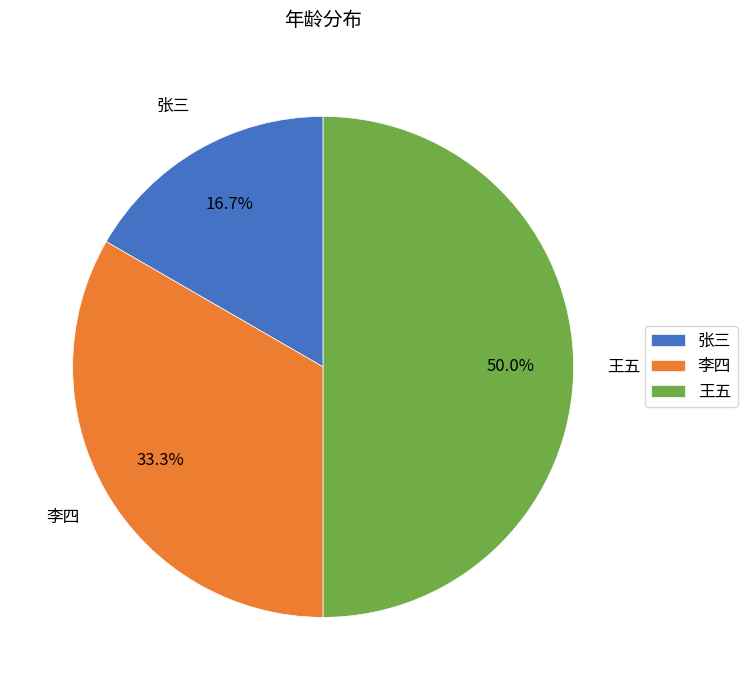

To the nearest percent, what is the combined percentage of 张三 and 李四?

50%